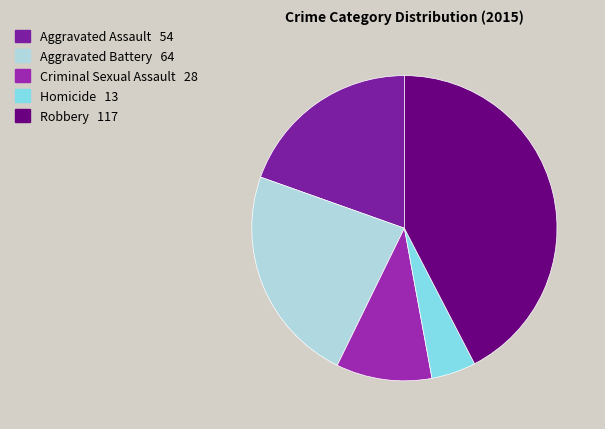

To the nearest percent, what portion does Robbery represent?

42%